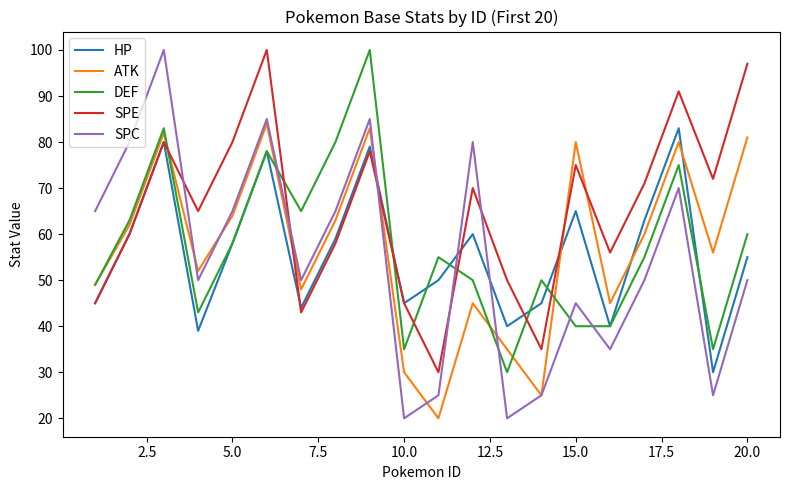

What is the minimum value for DEF?

30